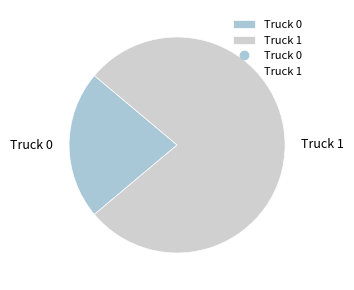

Does any single category account for the majority?

Yes